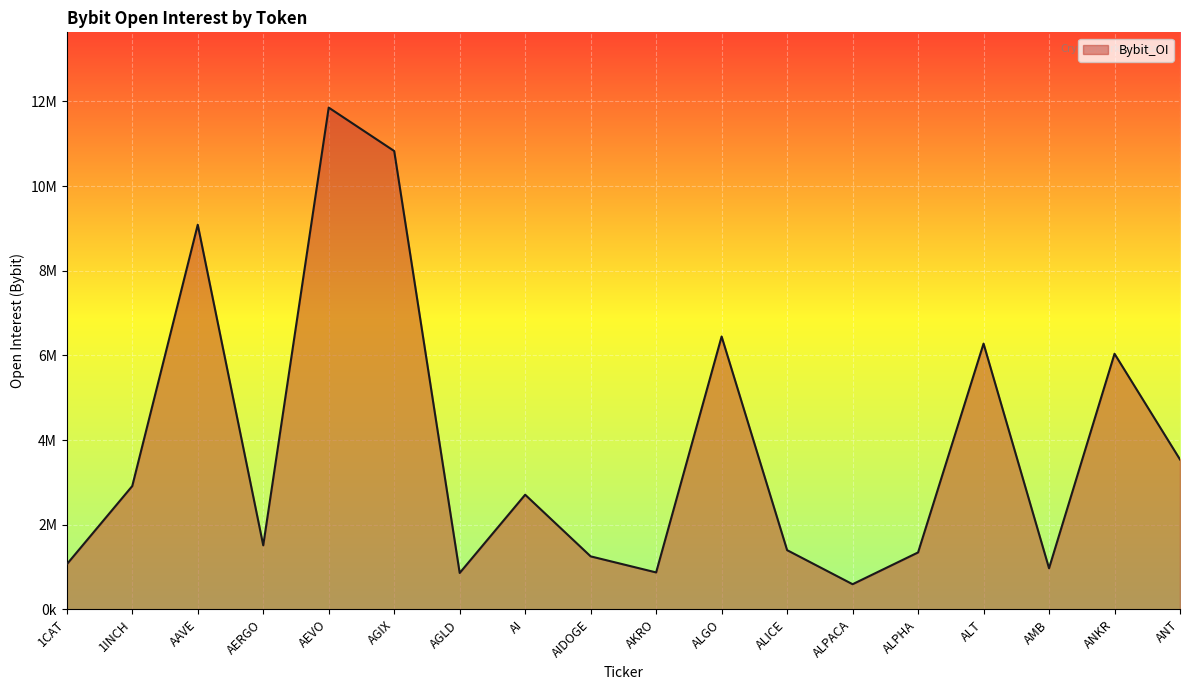

Does the chart have visible grid lines?

Yes